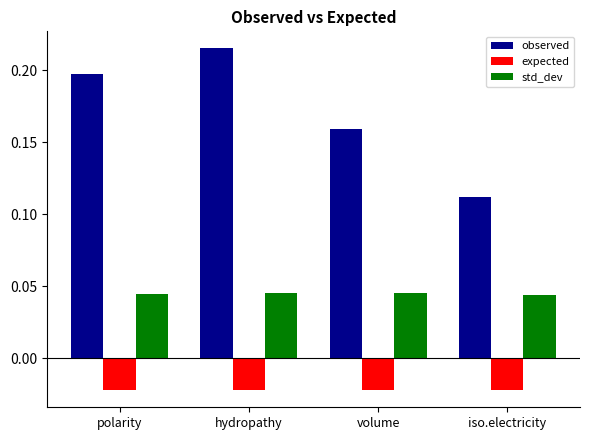

Rank the series by their maximum value, from lowest to highest.

expected, std_dev, observed